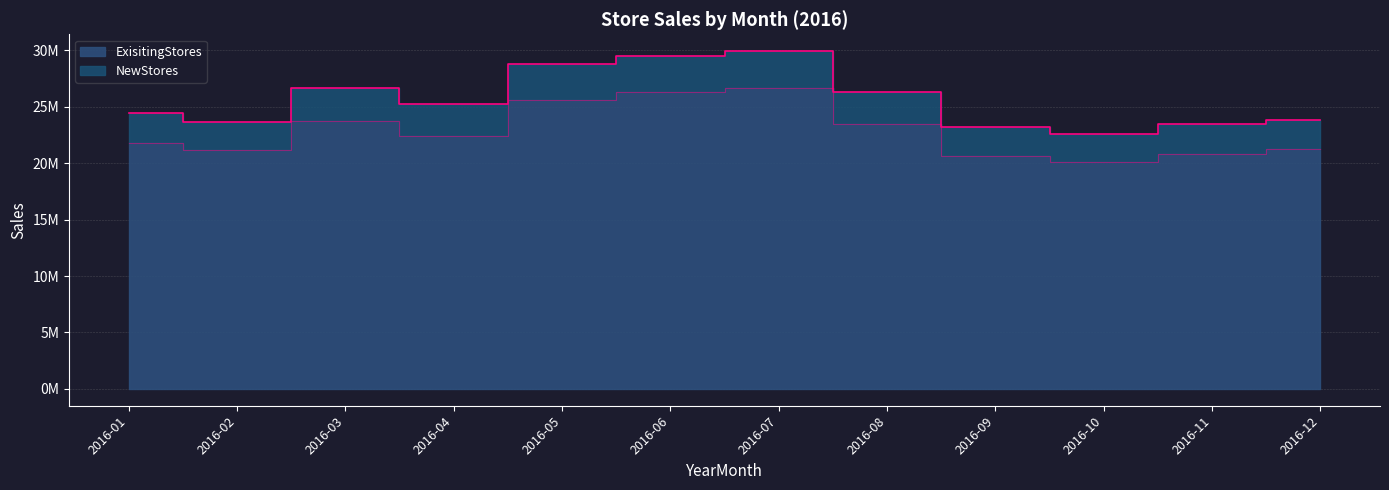

Is the value of NewStores at 2016-02 greater than the value of ExisitingStores at 2016-05?

No